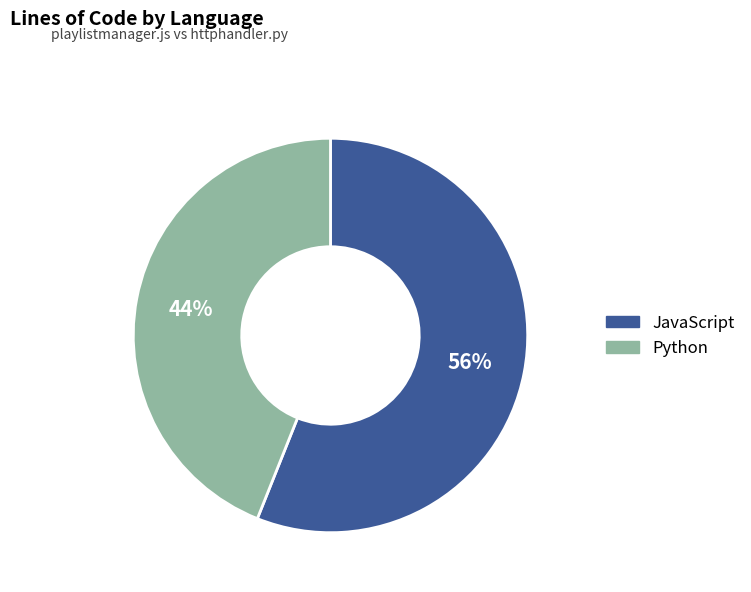

To the nearest percent, what percentage of the pie is JavaScript?

56%